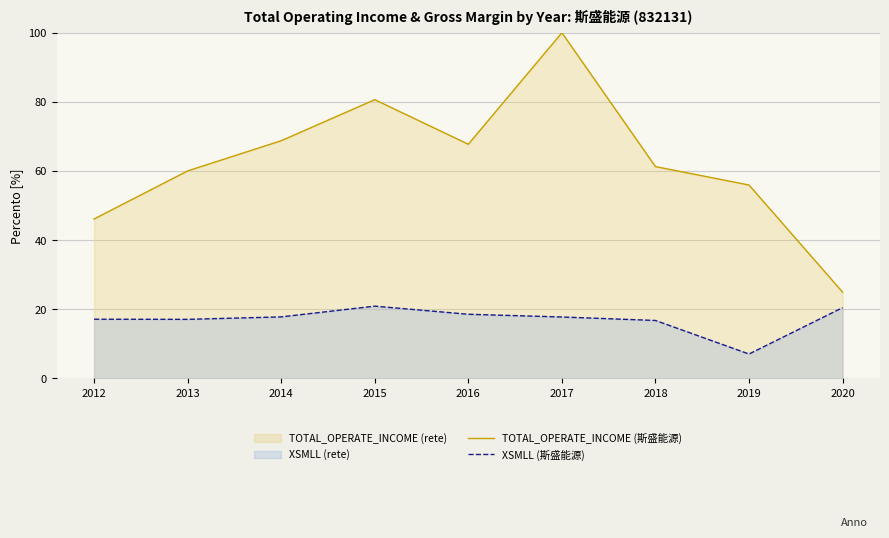

What is the value of the TOTAL_OPERATE_INCOME (斯盛能源) point at the 3rd from the left?

68.8